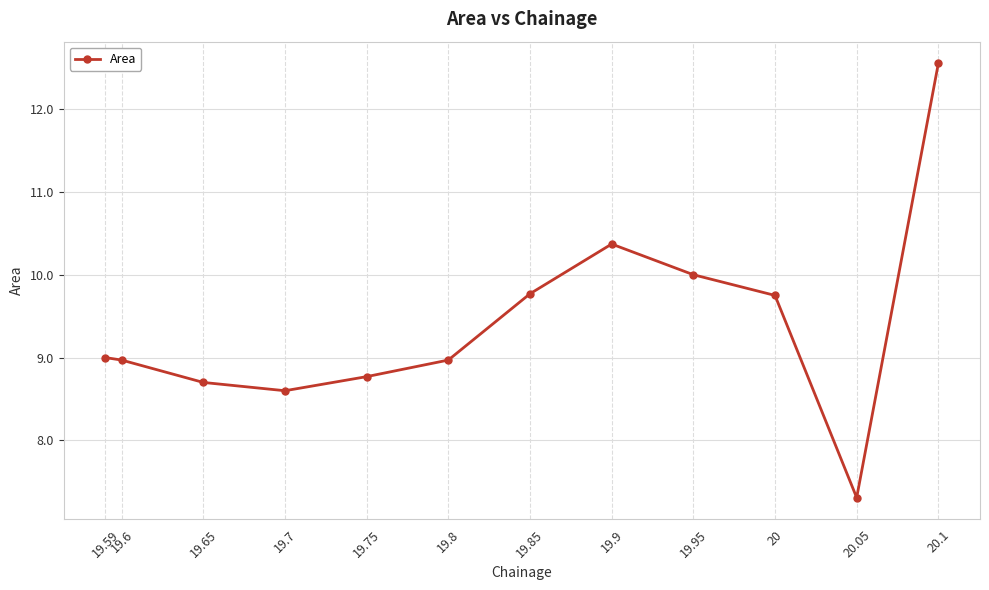

How many lines are shown in the chart?

1